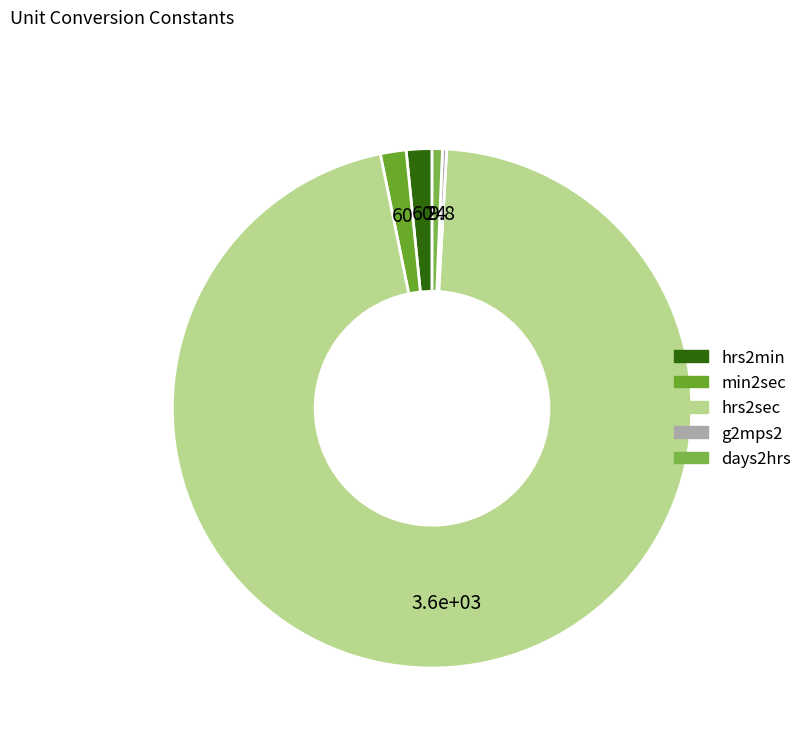

To the nearest percent, what portion does hrs2min represent?

2%